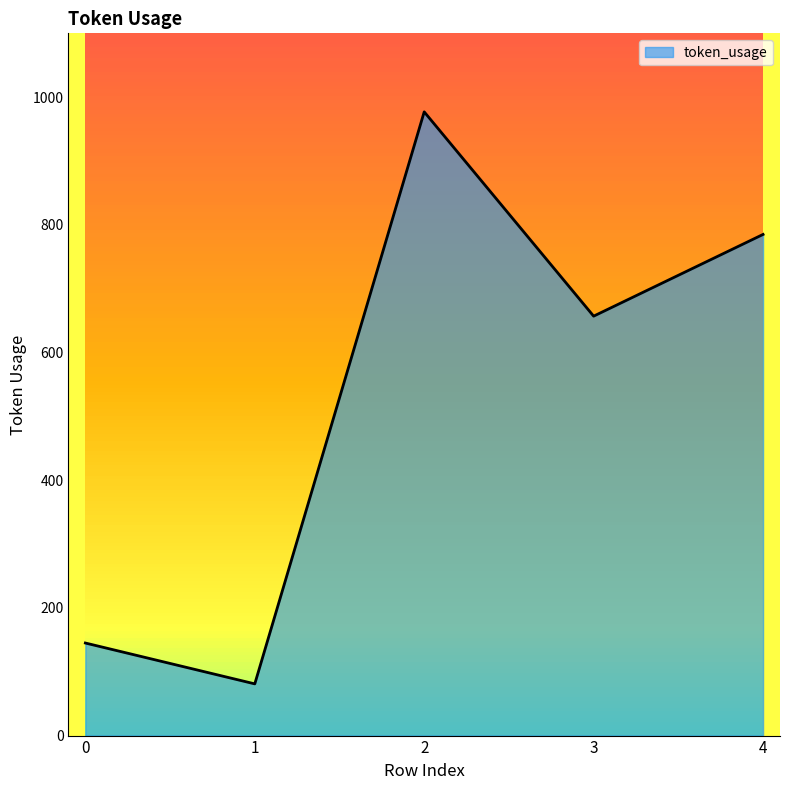

Does the chart have visible grid lines?

No